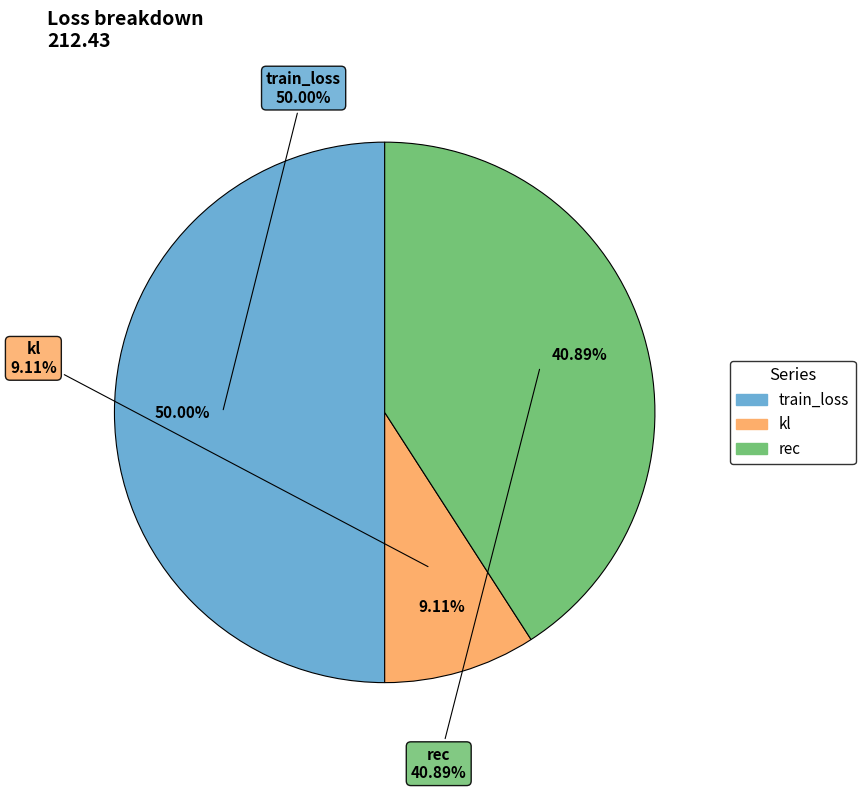

What is the total percentage of kl and rec?

50.0%